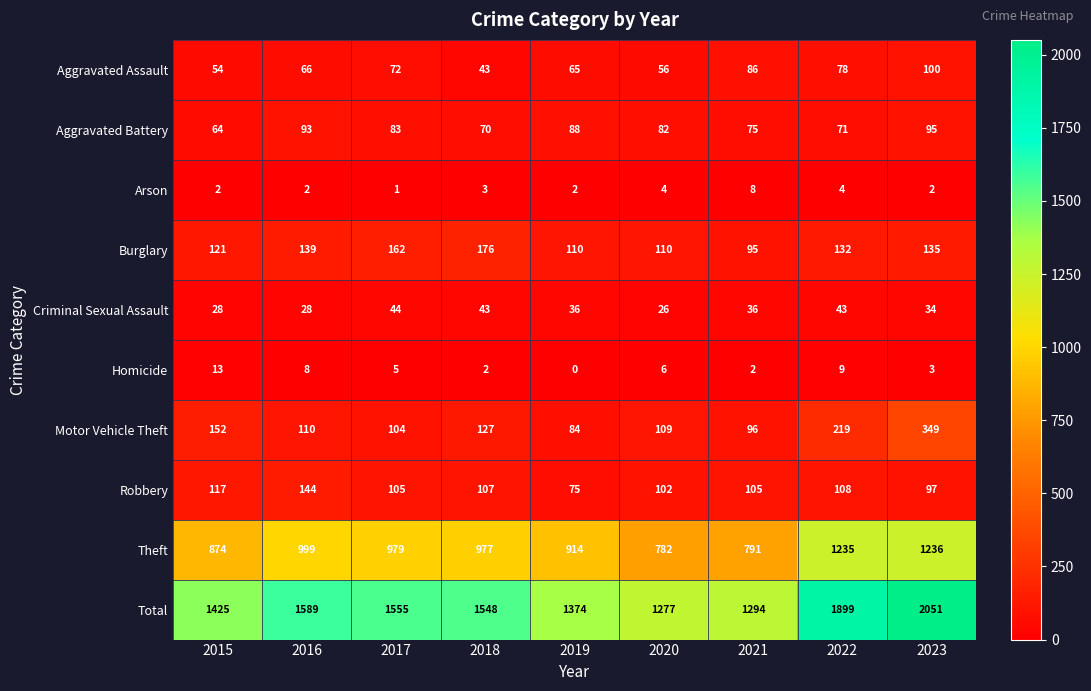

Which label corresponds to the smallest value in the chart?

2019